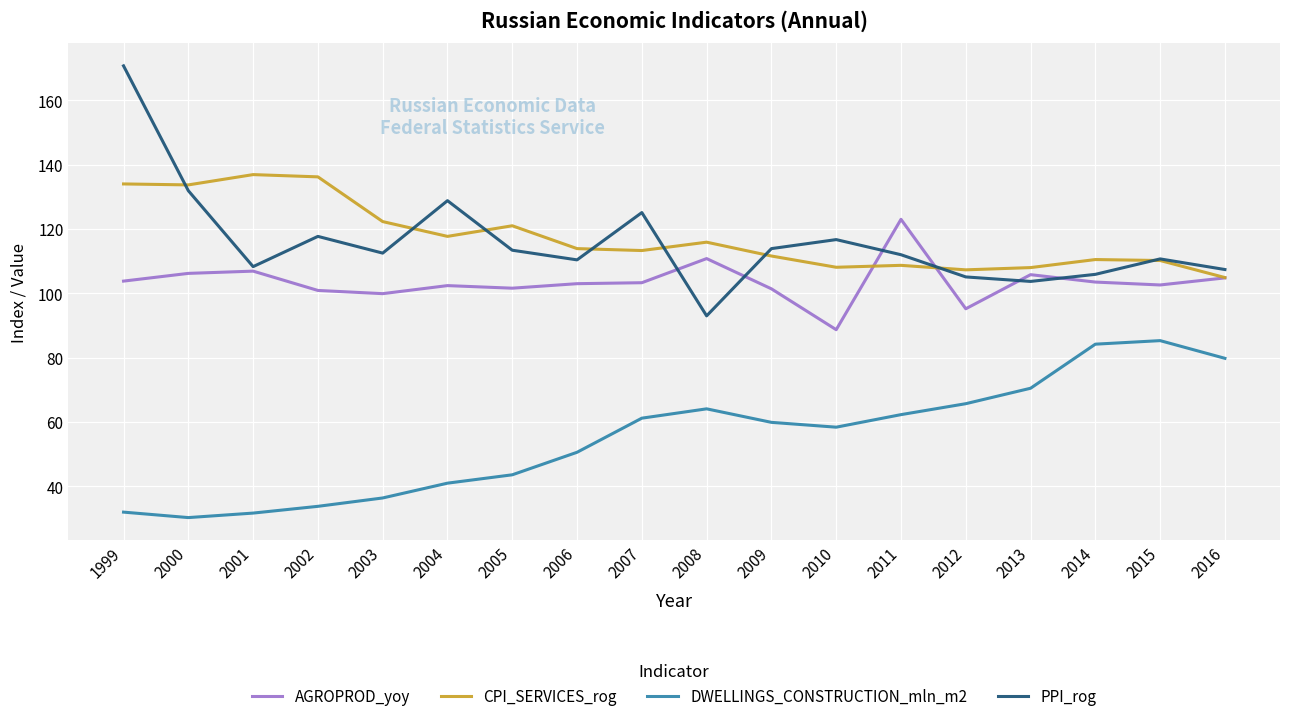

What is the sum of the AGROPROD_yoy values at 2000 and 2006?

209.2